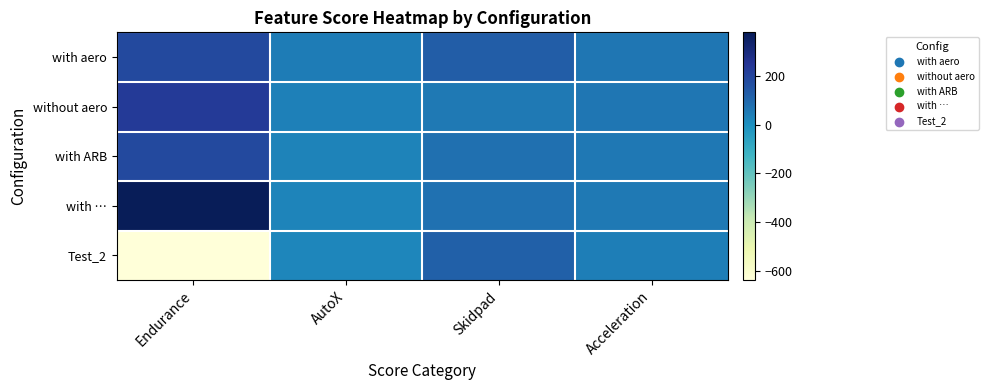

What is the total value across all series at Skidpad?

454.1